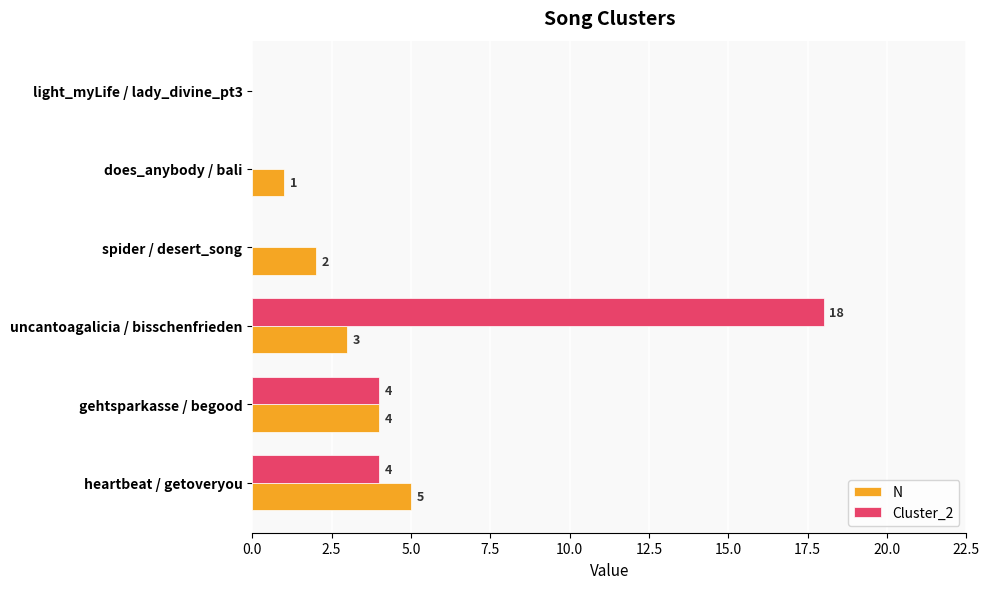

At which category is the sum across all series the highest?

uncantoagalicia / bisschenfrieden